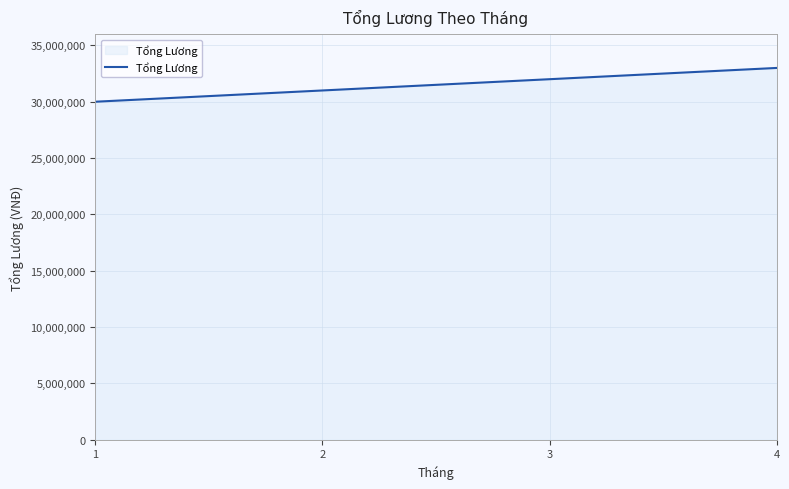

True or false: the data shows 10112879 at 3.

False